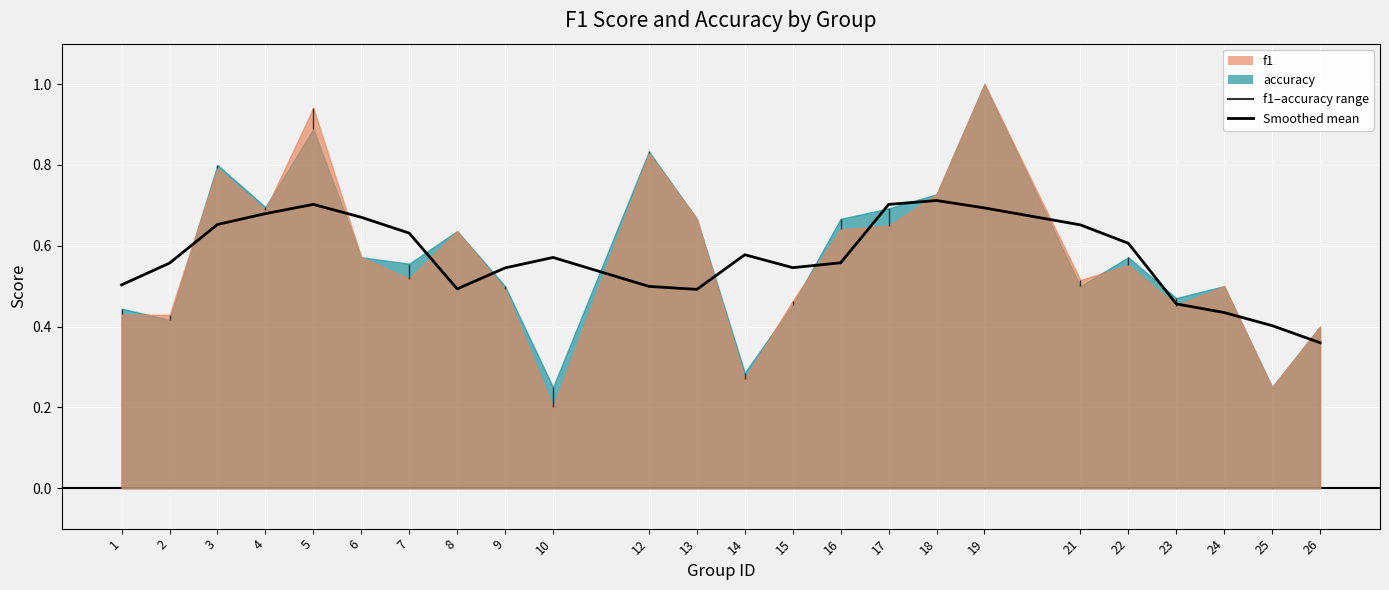

Which category has the lowest value across all series?

26